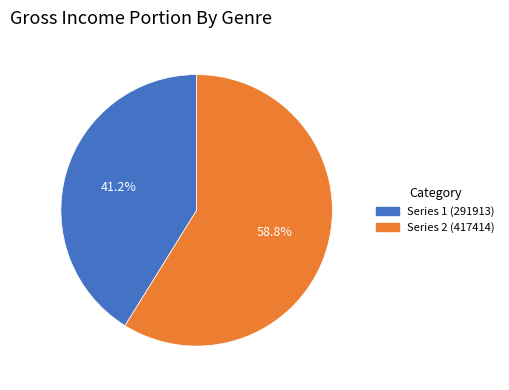

Do Series 2 (417414) and Series 1 (291913) together represent more than half of the pie?

Yes